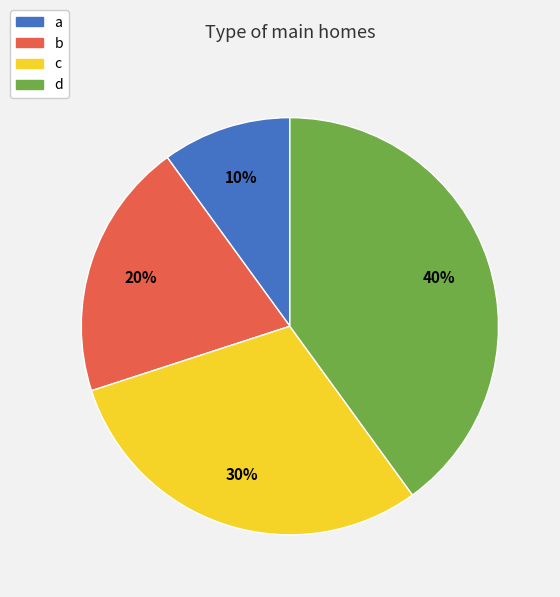

The d slice represents 52% of the pie. True or false?

False